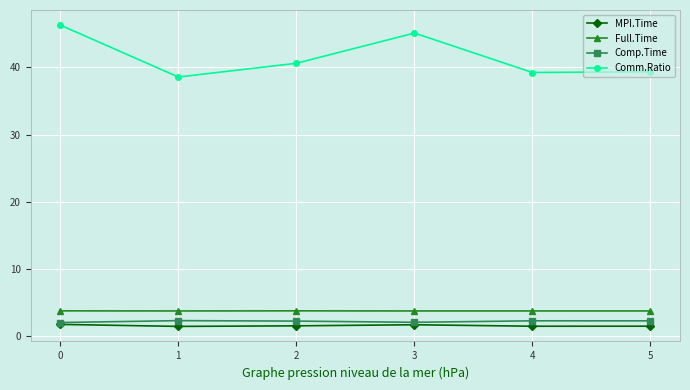

At how many categories does at least one series exceed 25?

6